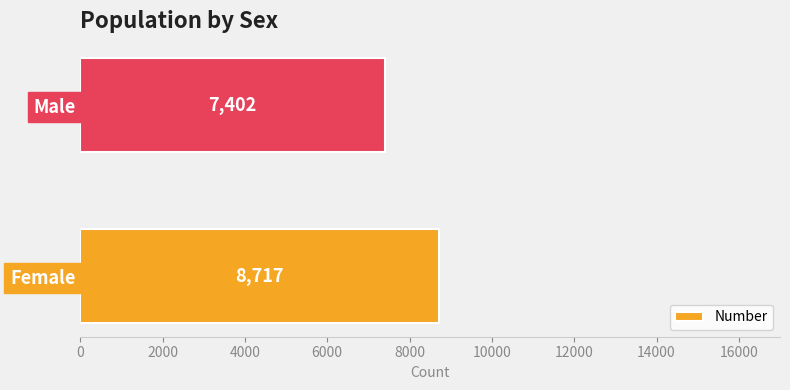

Count the values in the range 7402 to 8717.

2